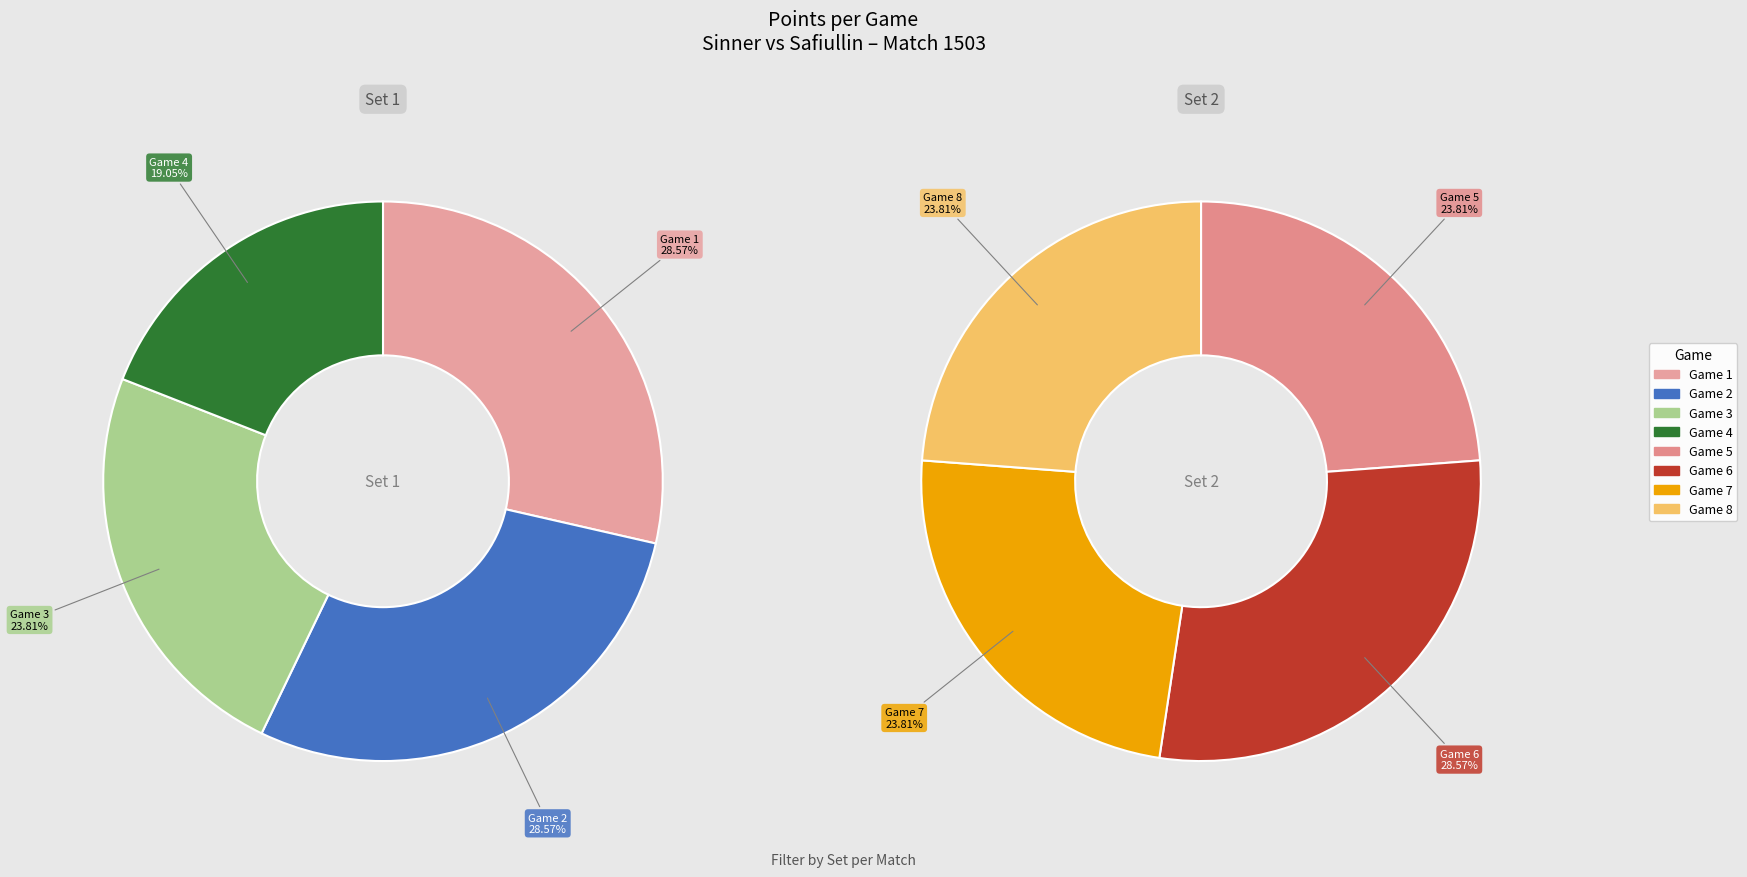

Rank the categories by value from highest to lowest.

game_1, game_2, game_6, game_3, game_5, game_7, game_8, game_4